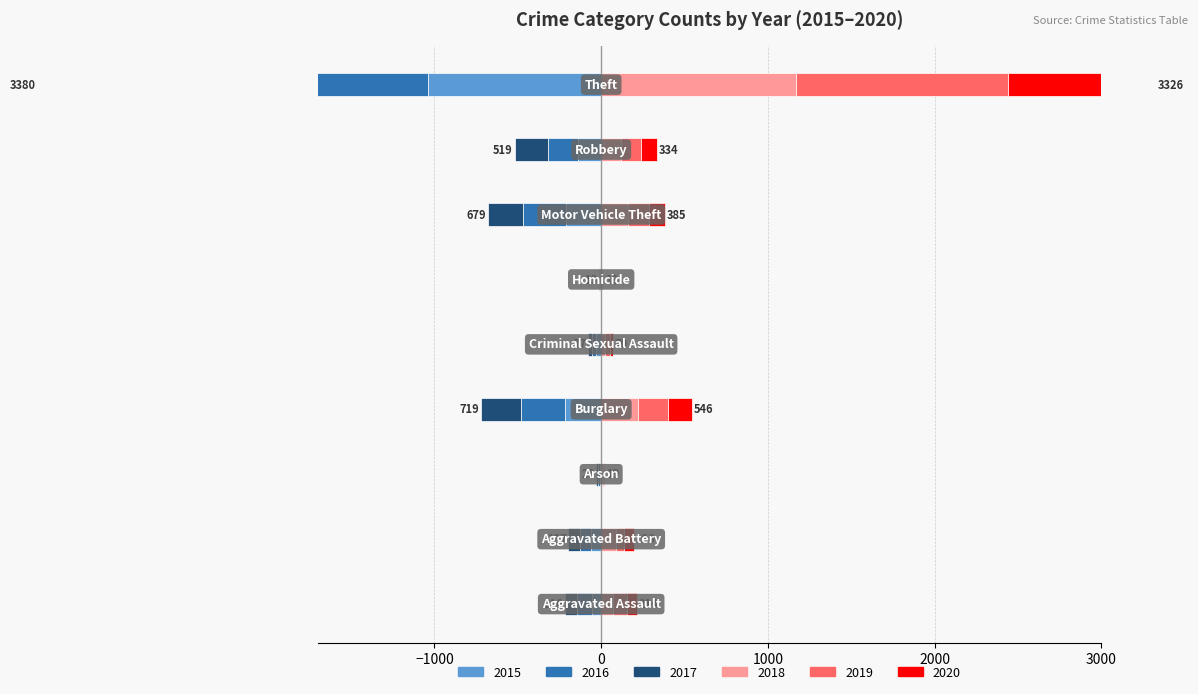

What is the label of the 7th bar from the right?

Arson